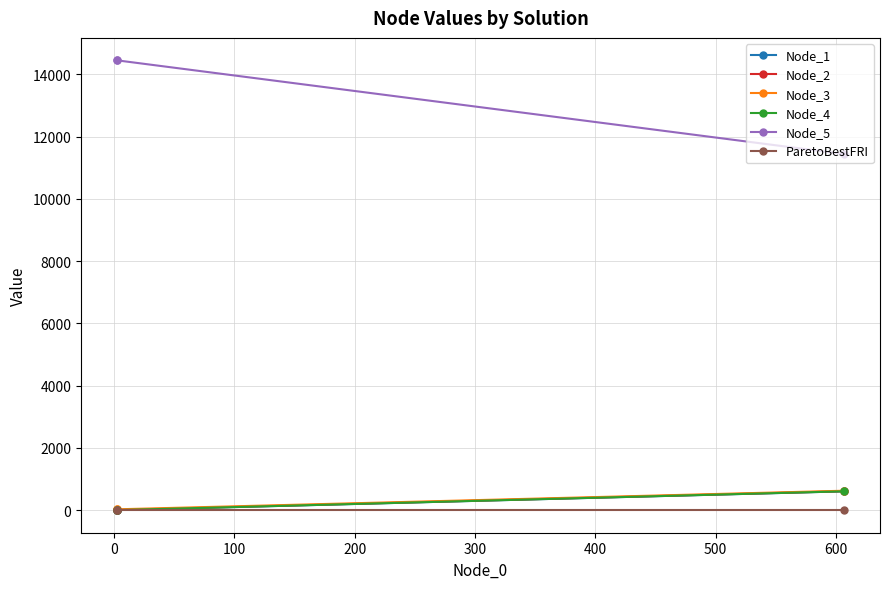

Which series has the largest total across all categories?

Node_5